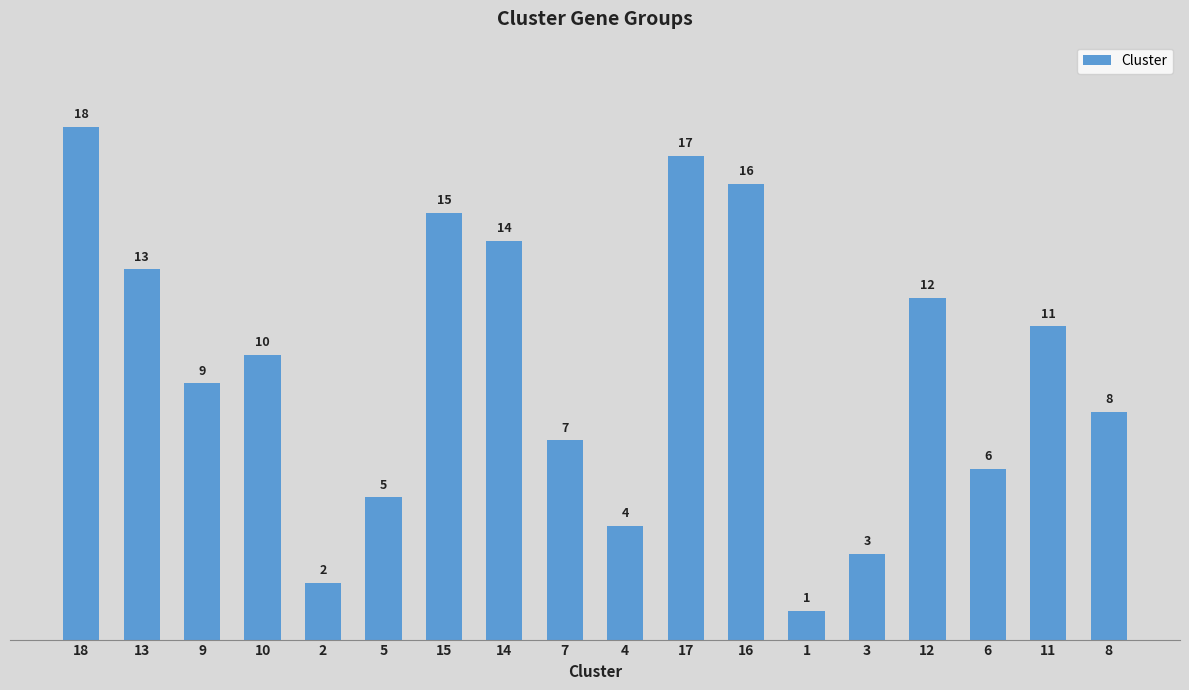

Count the number of categories in the chart.

18